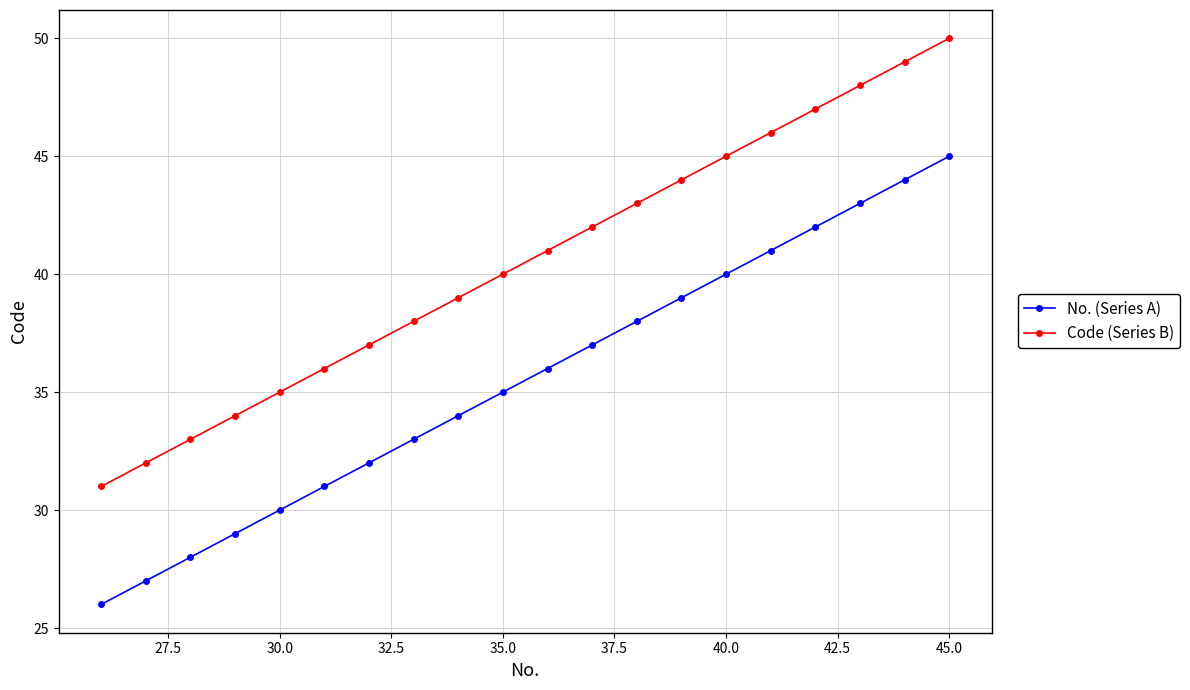

What is the value of the Code (Series B) point at the 8th from the left?

38